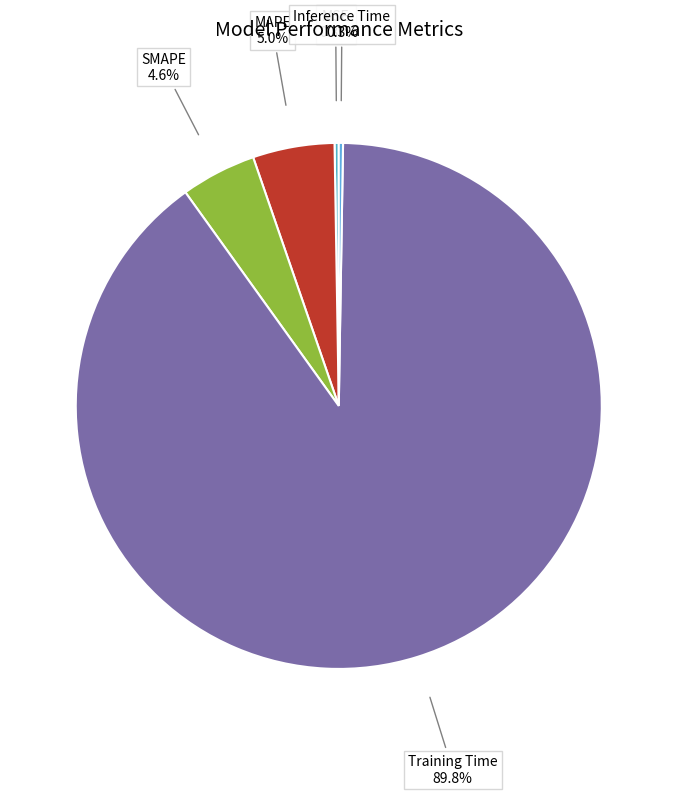

Do Training Time and SMAPE together represent more than half of the pie?

Yes